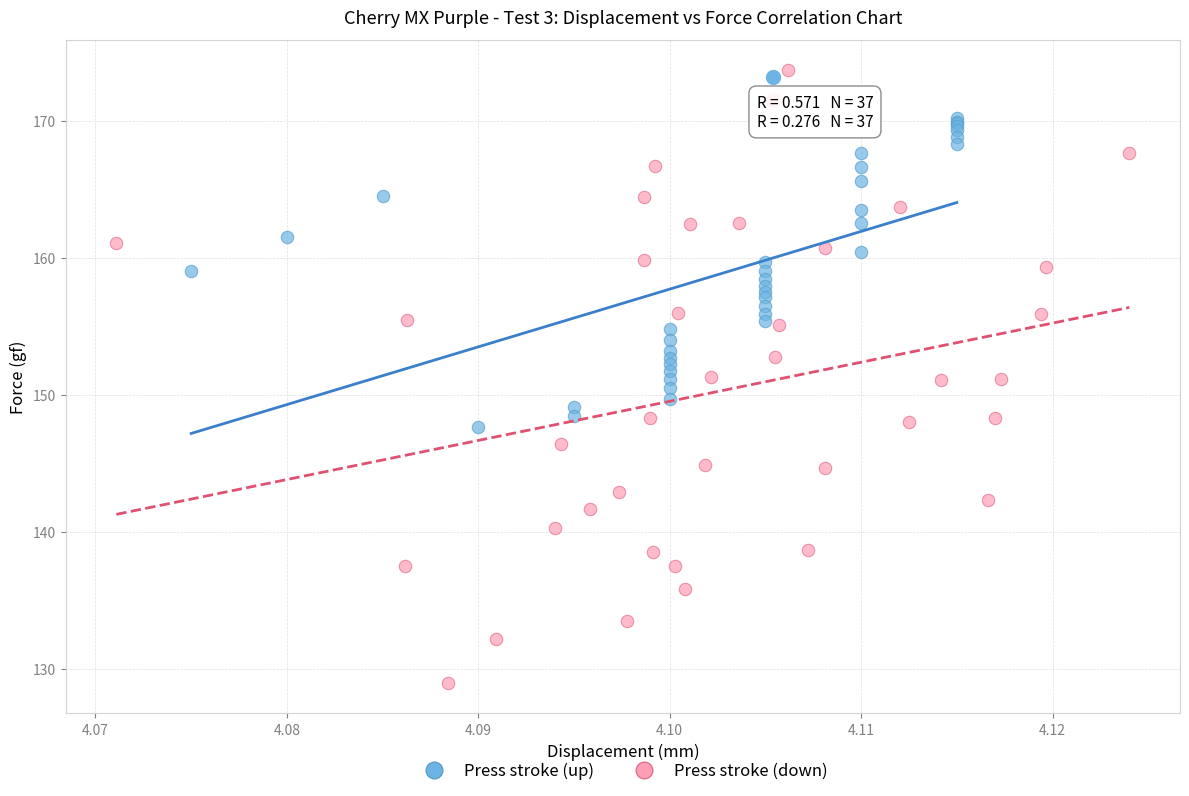

Which series reaches the maximum Y coordinate?

Press stroke (down)